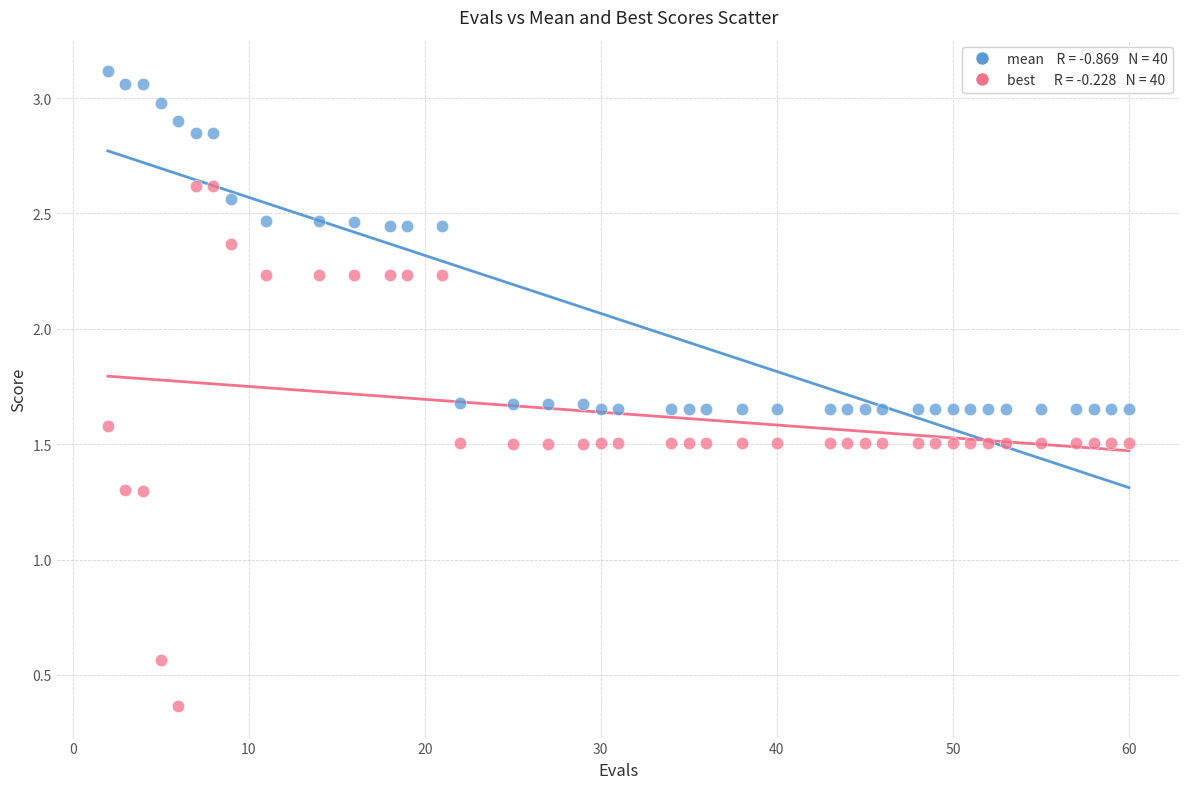

Across all data points, what is the range of X values (max minus min)?

58.0